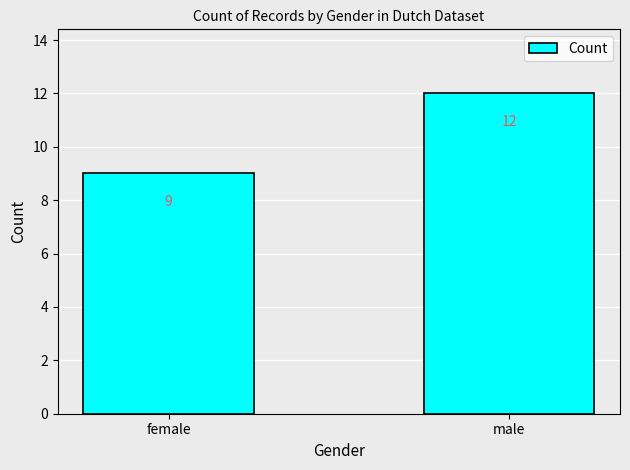

What is the sum of the values at male and female?

21